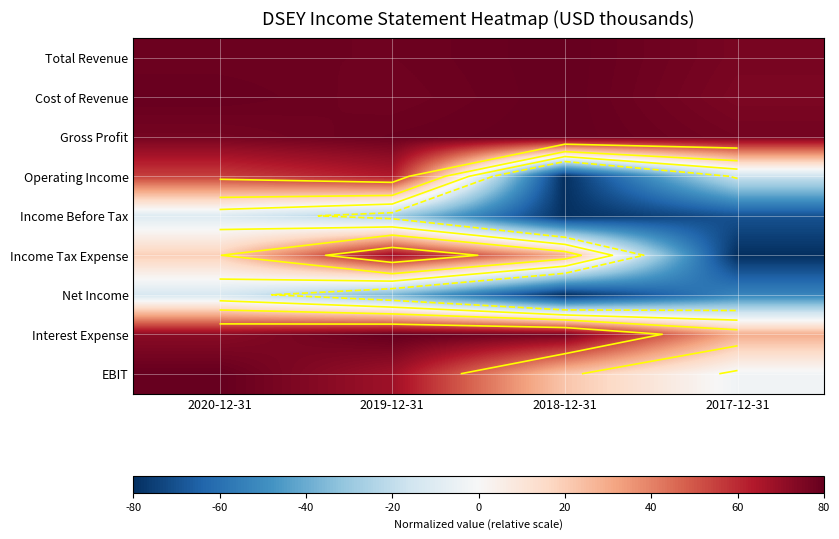

The Total Revenue series shows 15.4 at 2017-12-31. True or false?

False